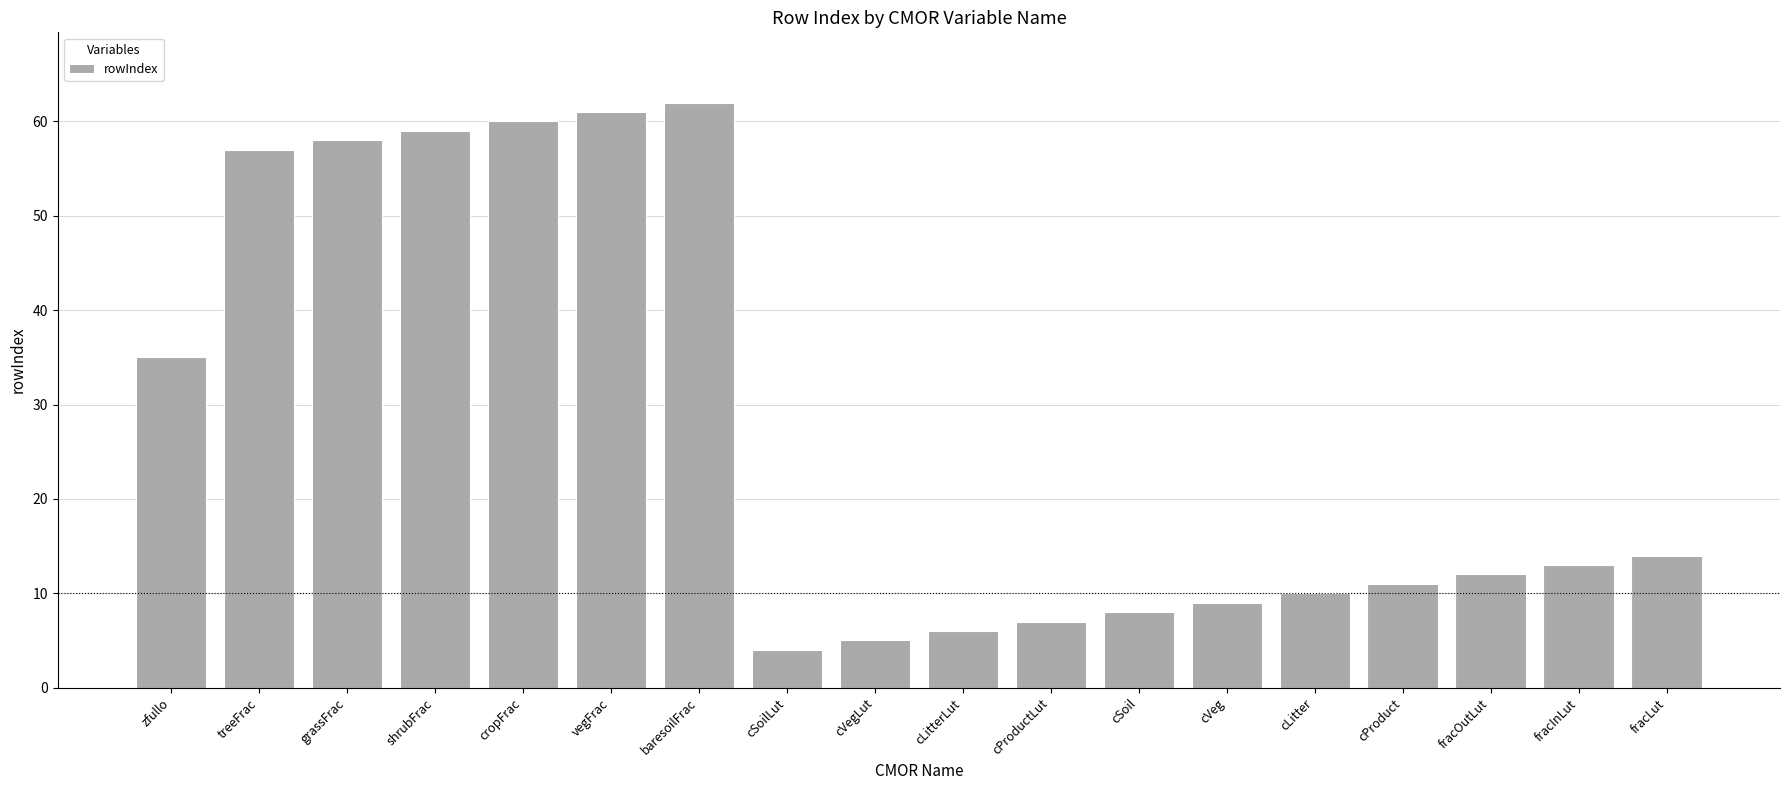

Count the number of data series in this chart.

1